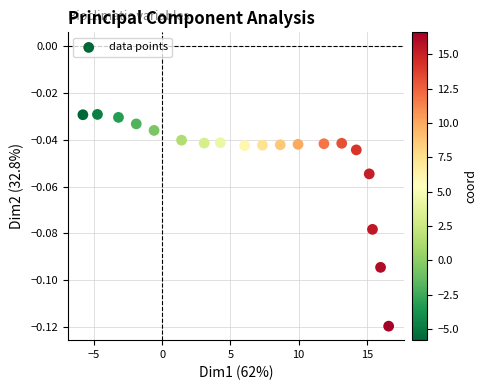

What is the range of X values (max minus min)?

22.4